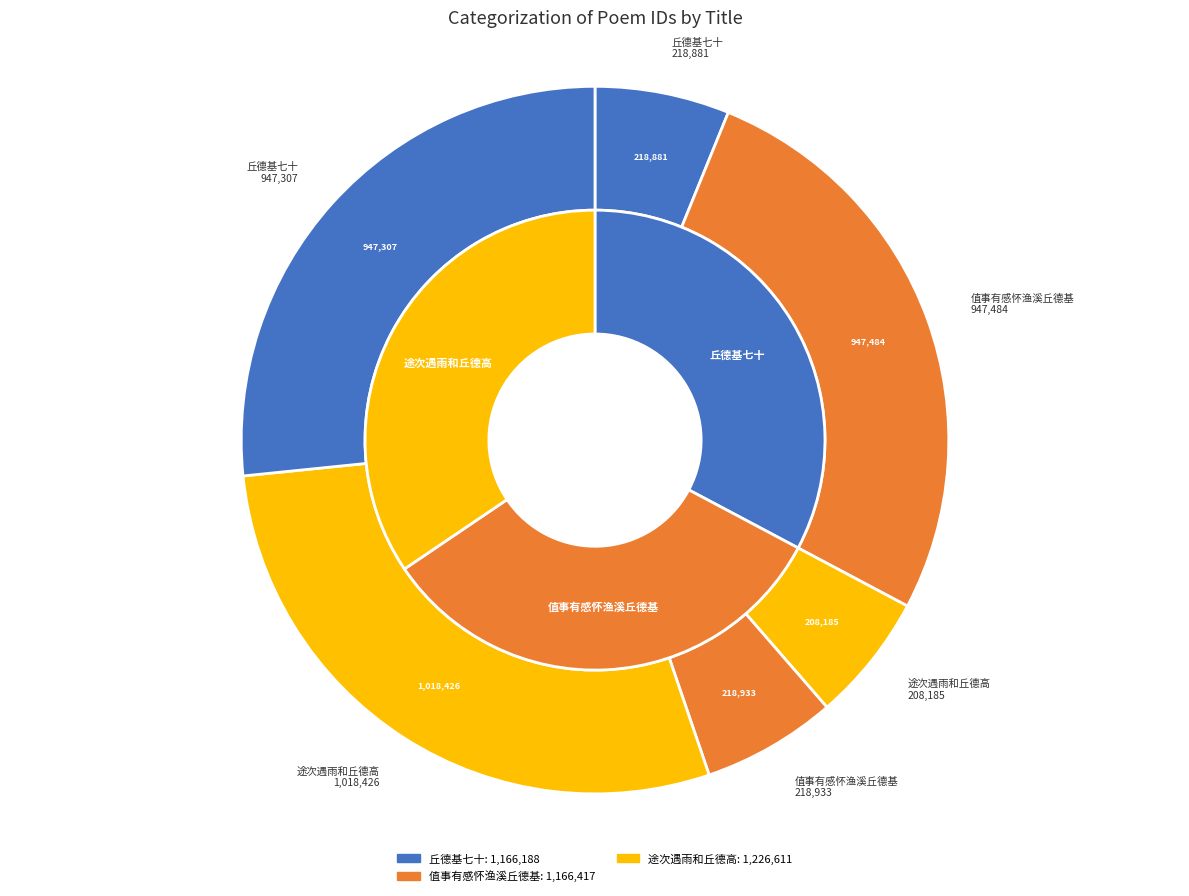

Which has a higher value, 值事有感怀渔溪丘德基 or 途次遇雨和丘德高?

途次遇雨和丘德高